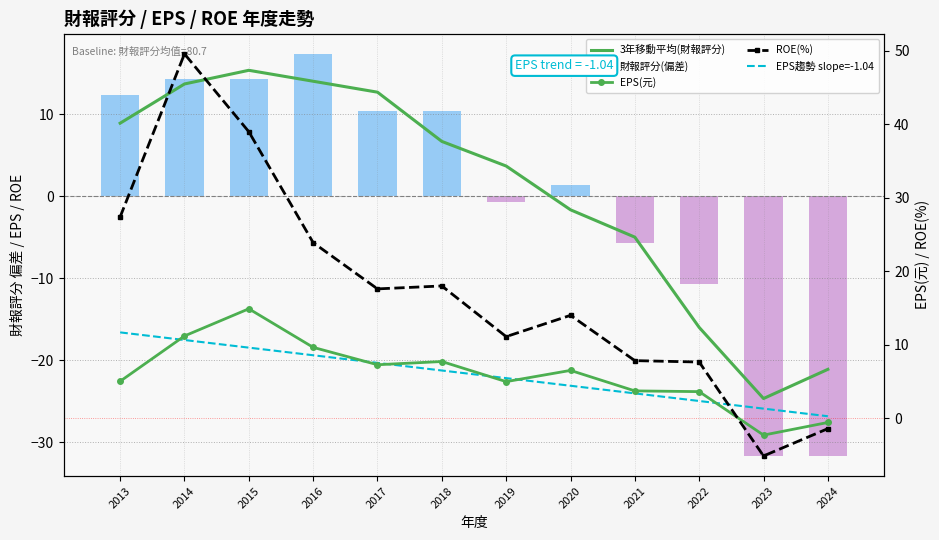

How many groups of bars are there?

12